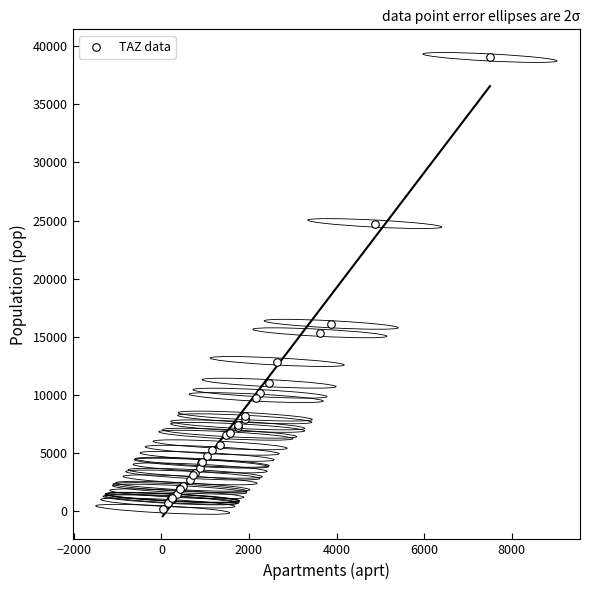

What Y value in the scatter plot is closest to 19586?

16066.2